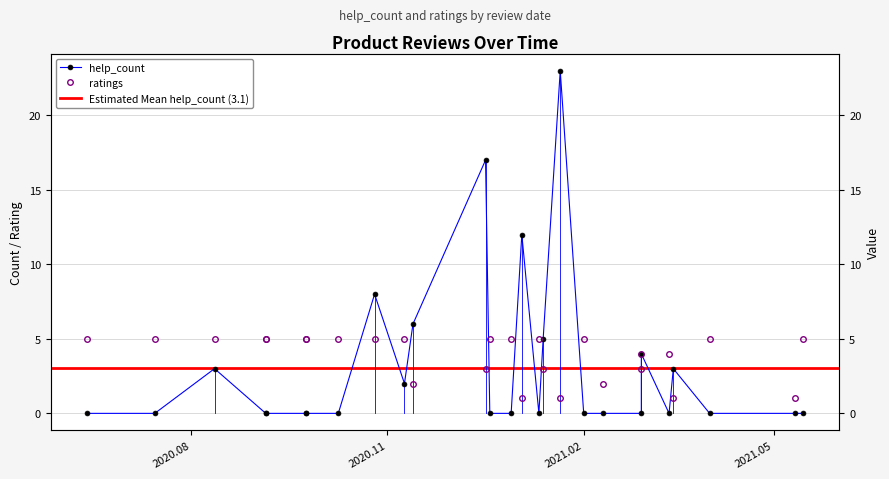

Which has a higher value, 2020.12.29 or 2021.02.28?

2021.02.28